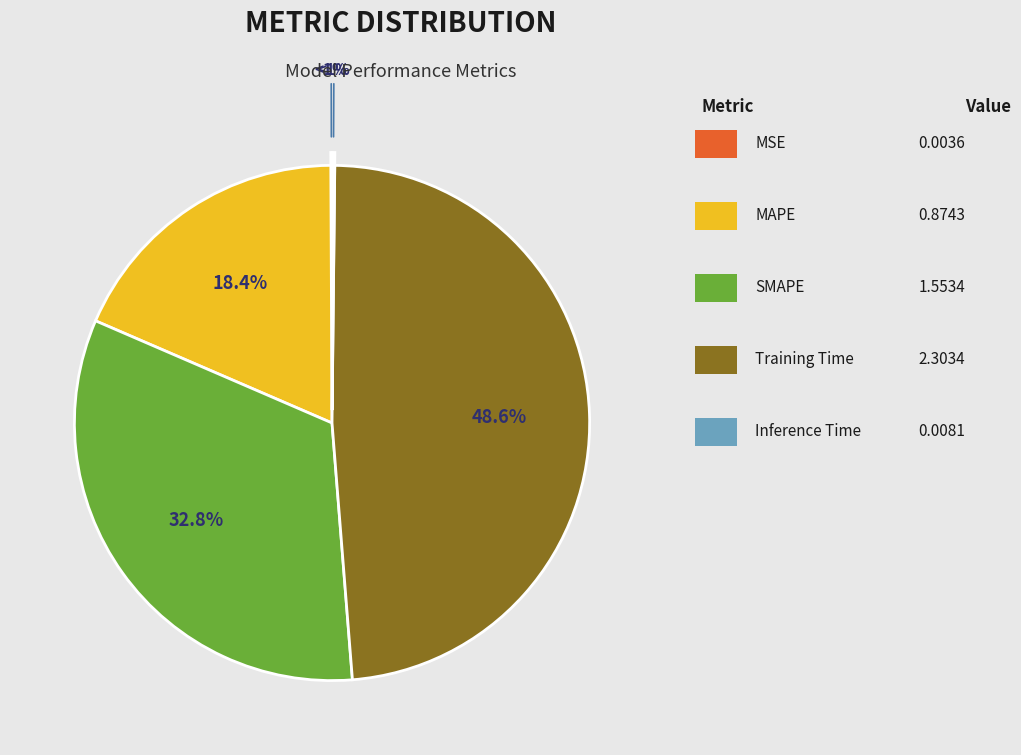

How many segments does this pie chart have?

5